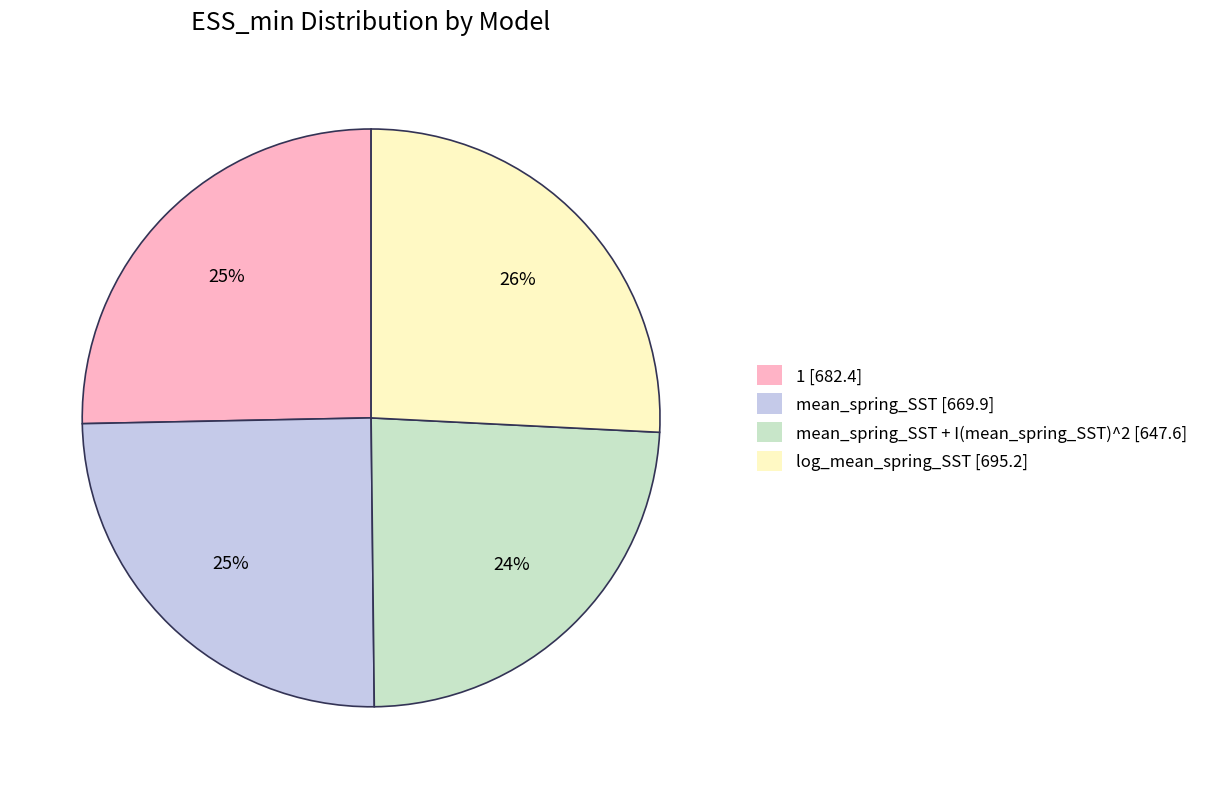

Which category has the smallest portion of the pie?

mean_spring_SST + I(mean_spring_SST)^2 [647.6]